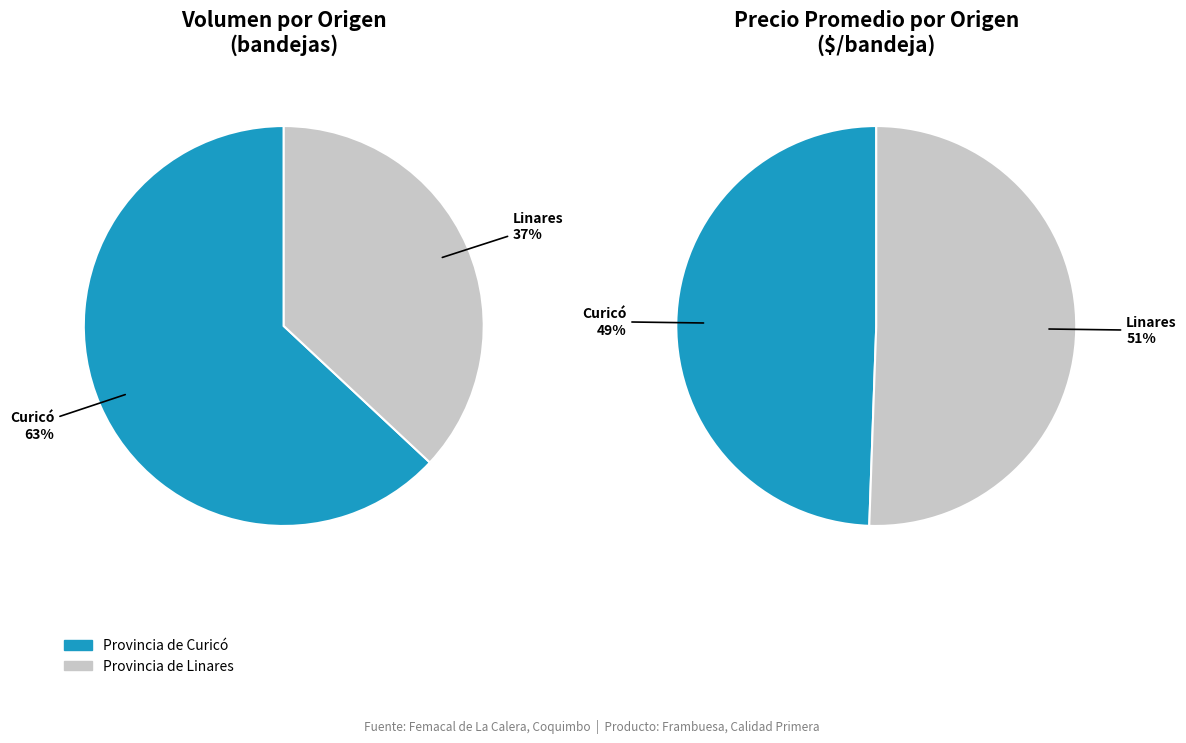

Do 30 and 80 together represent more than half of the pie?

No